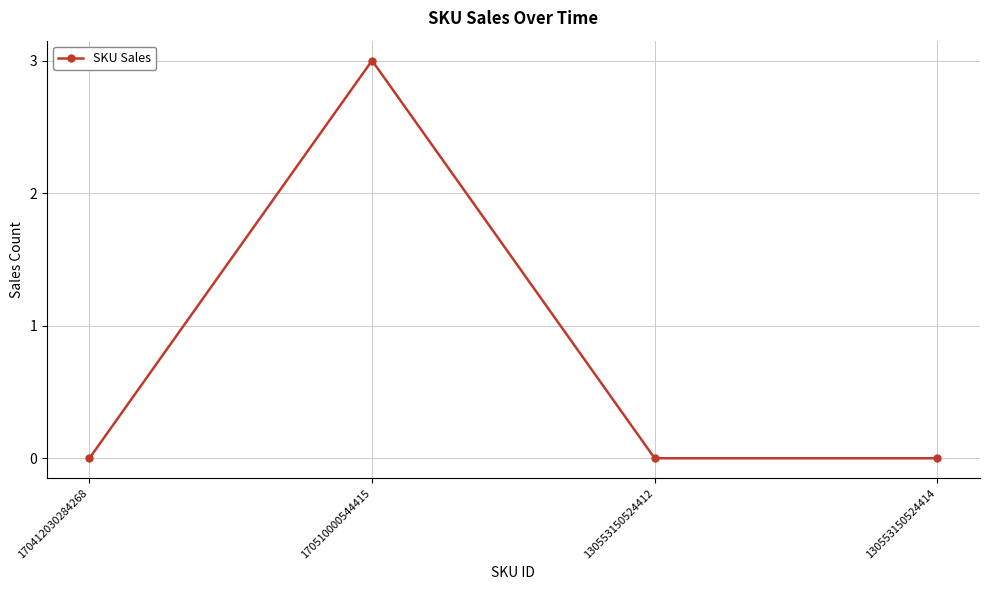

Count the number of categories in the chart.

4